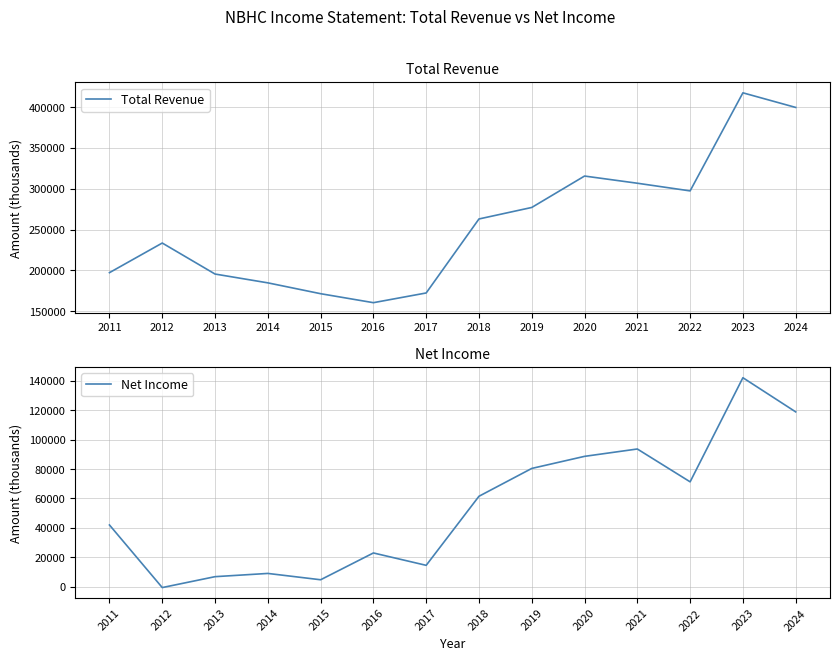

Reading left to right, extract all data points from this chart.

Total Revenue: 2011=197200	2012=233500	2013=195500	2014=184700	2015=171400	2016=160400	2017=172300	2018=263000	2019=277100	2020=315600	2021=306800	2022=297400	2023=417600	2024=399700
Net Income: 2011=42000	2012=-500	2013=6900	2014=9100	2015=4800	2016=23000	2017=14600	2018=61500	2019=80400	2020=88600	2021=93600	2022=71300	2023=142000	2024=118800